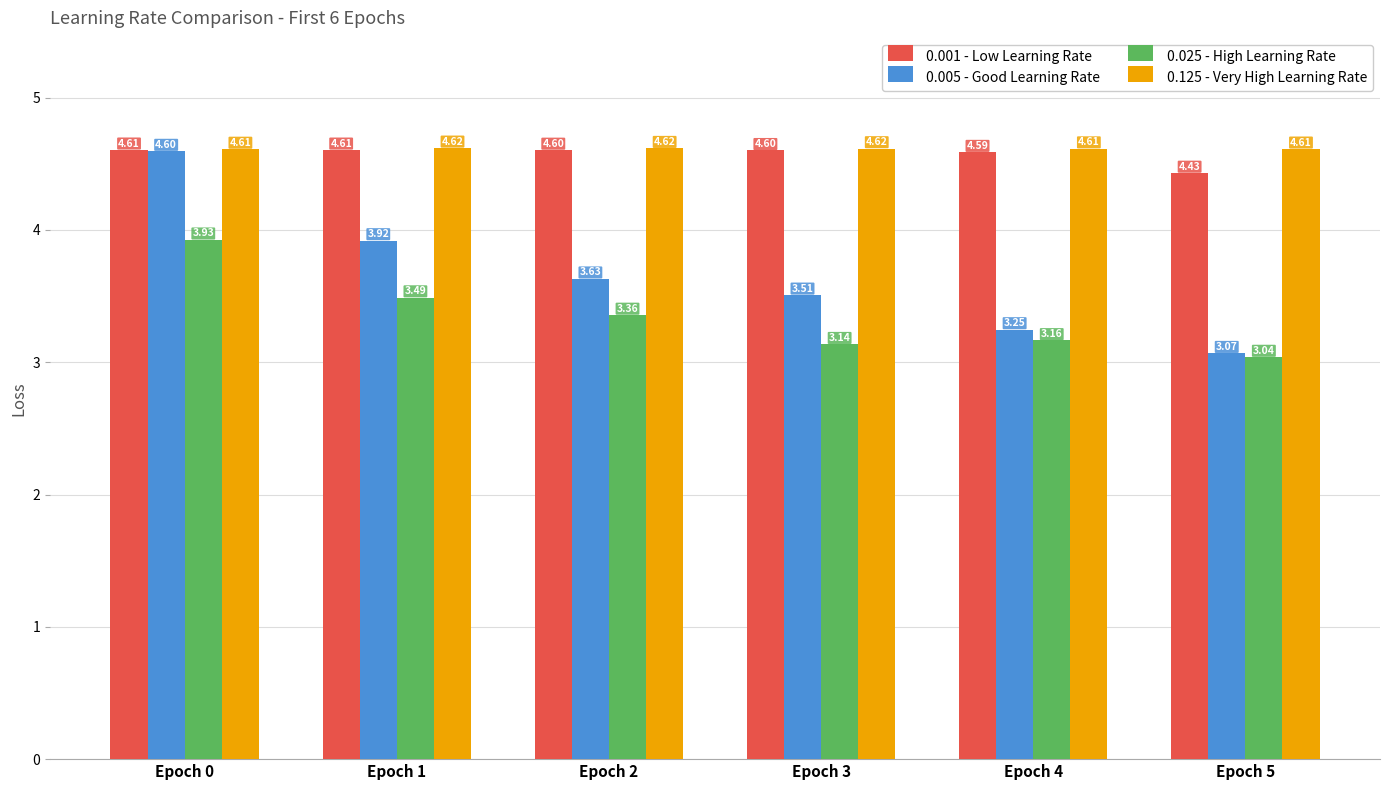

Is it true that 0.025 - High Learning Rate equals 3.5 at Epoch 1?

True